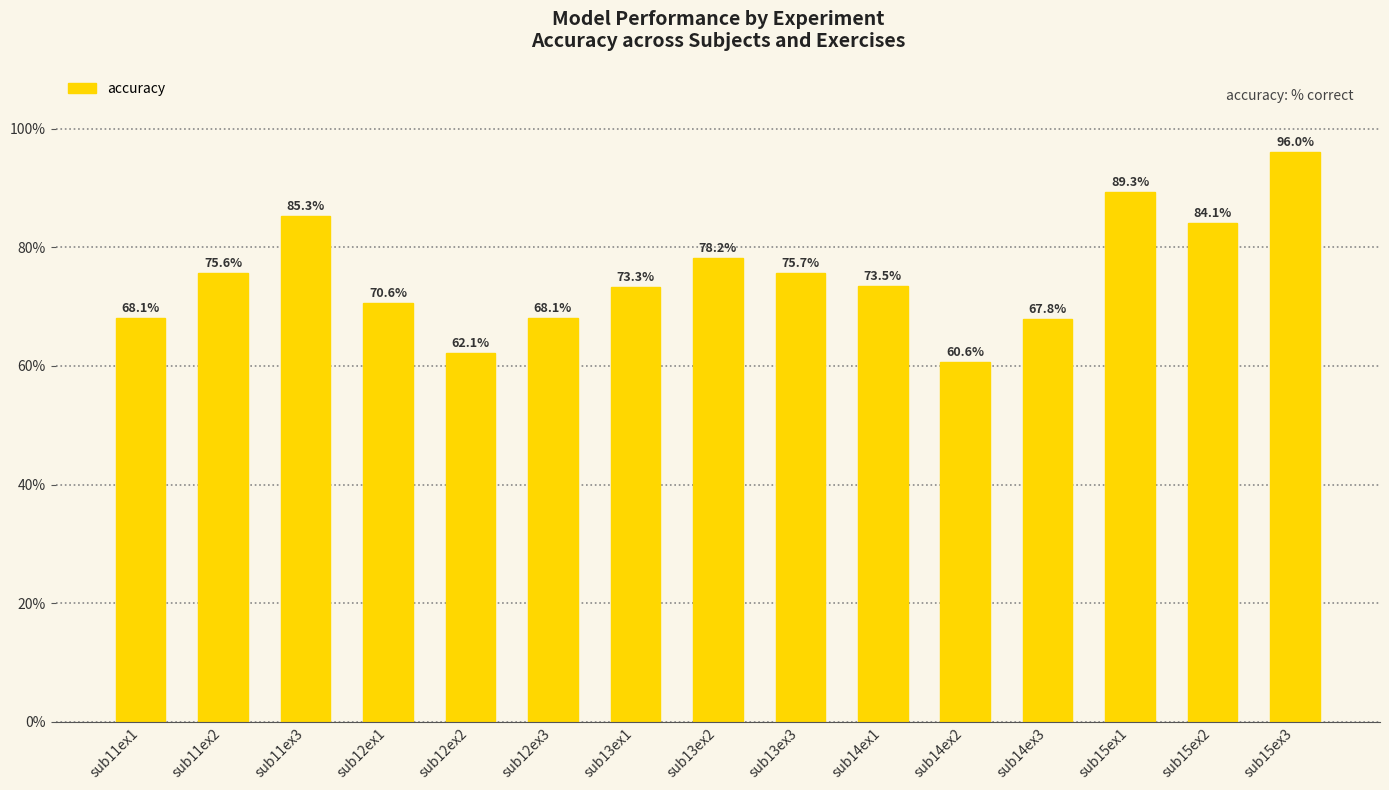

What is the difference between the second highest and second lowest values?

27.2